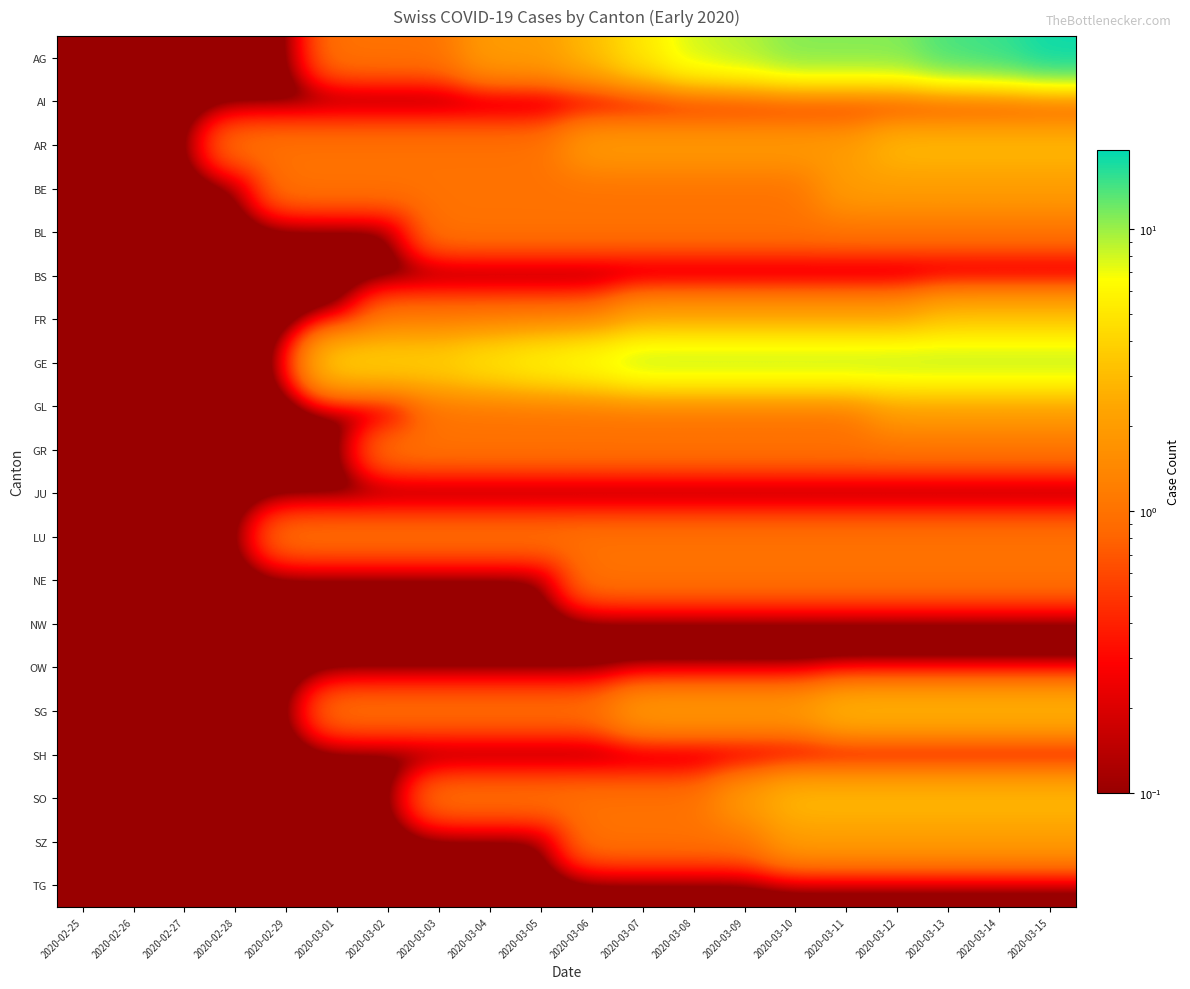

List the labels in order of SZ value, smallest first.

2020-02-25, 2020-02-26, 2020-02-27, 2020-02-28, 2020-02-29, 2020-03-01, 2020-03-02, 2020-03-03, 2020-03-04, 2020-03-05, 2020-03-06, 2020-03-07, 2020-03-08, 2020-03-09, 2020-03-10, 2020-03-11, 2020-03-12, 2020-03-13, 2020-03-14, 2020-03-15